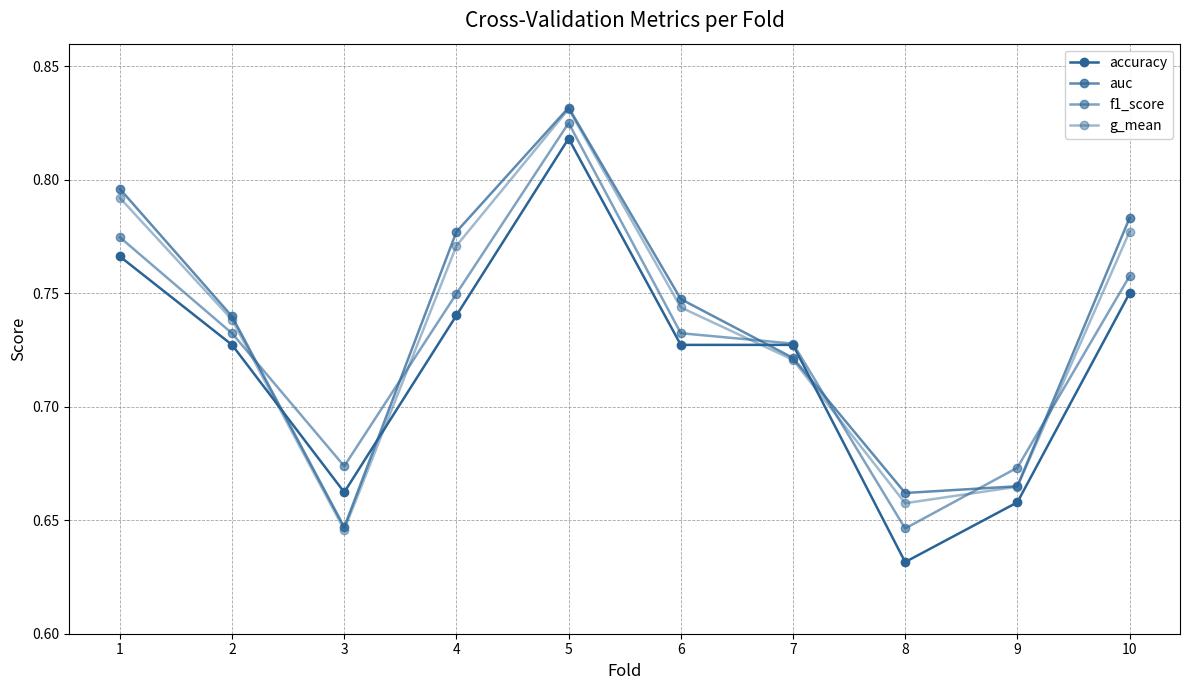

True or false: auc has a value of 1.2 at 2.

False